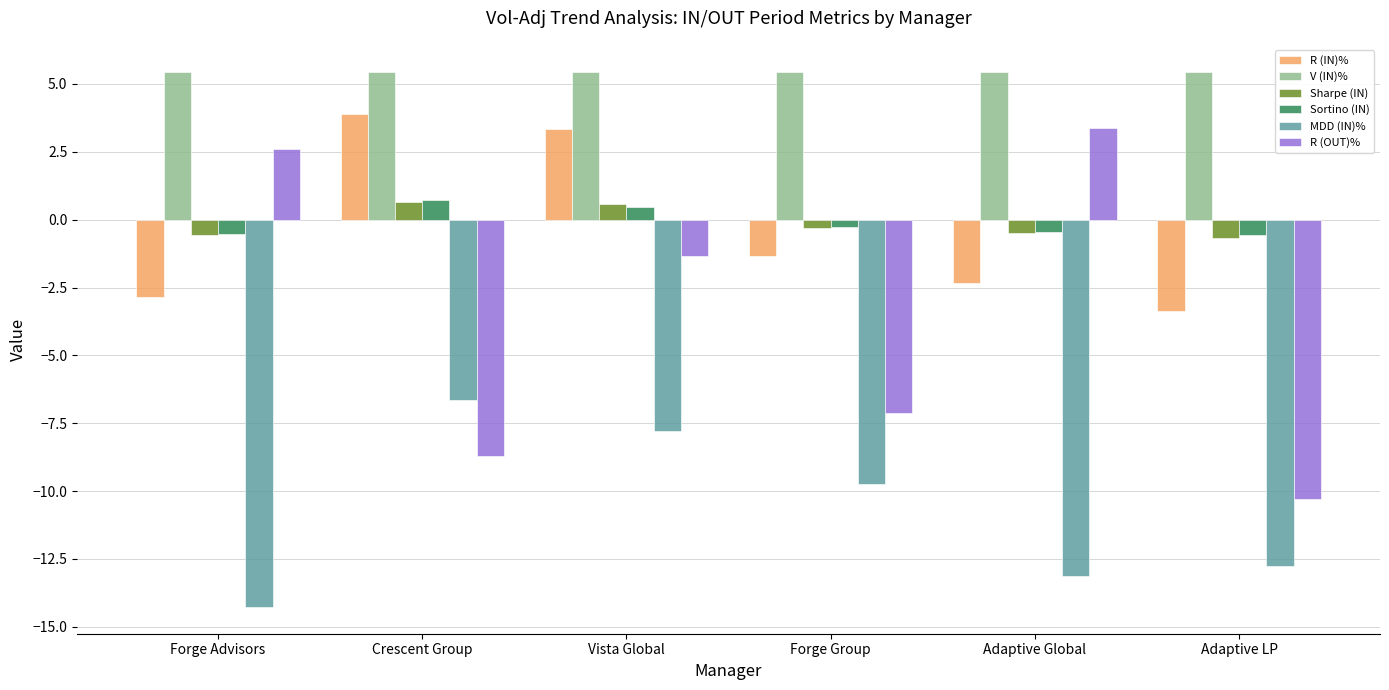

Which series has the widest spread of values?

R (OUT)%